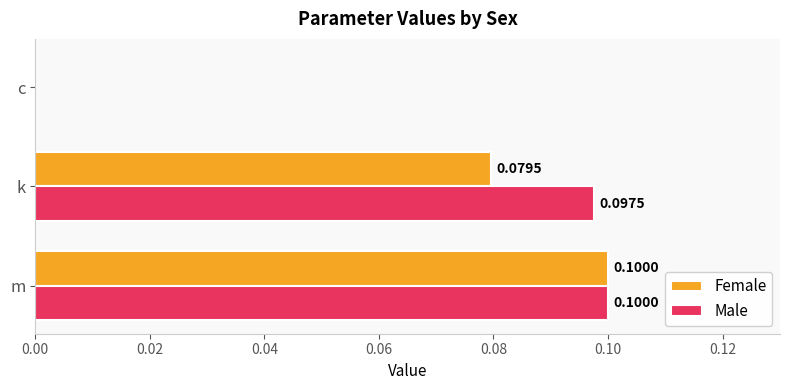

Which label corresponds to the largest value in the chart?

m